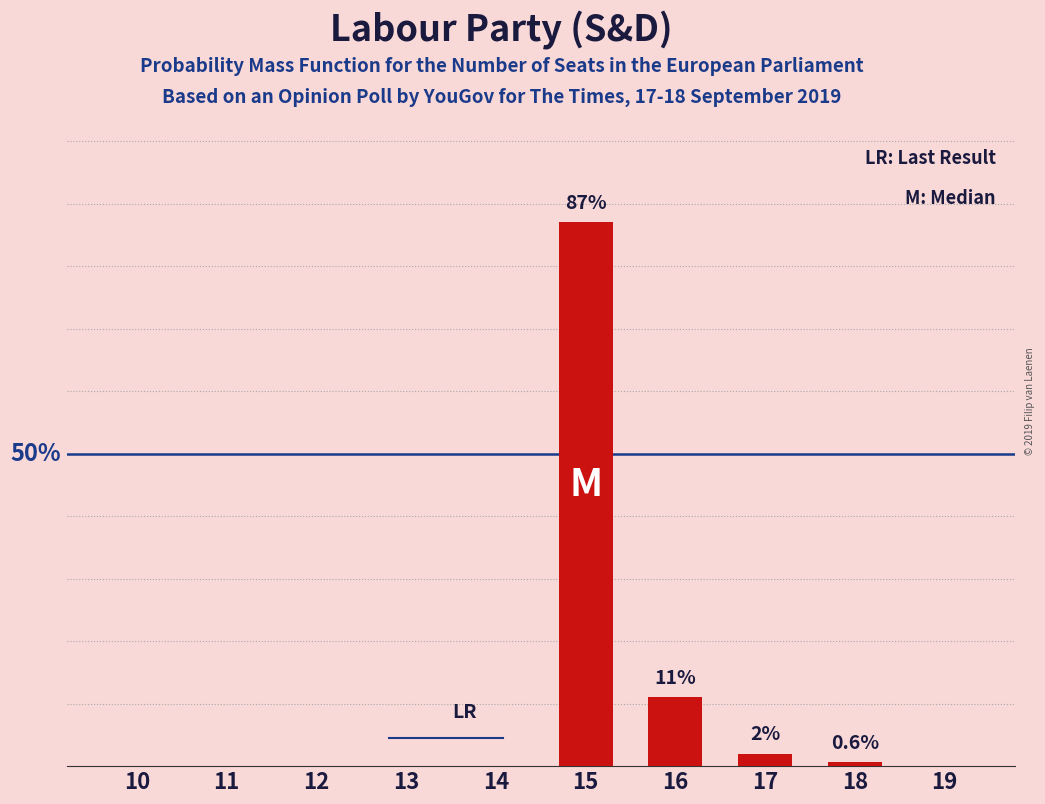

Reading left to right, list all the values displayed in this chart.

10=0.0	11=0.0	12=0.0	13=0.0	14=0.0	15=87.0	16=11.0	17=2.0	18=0.6	19=0.0